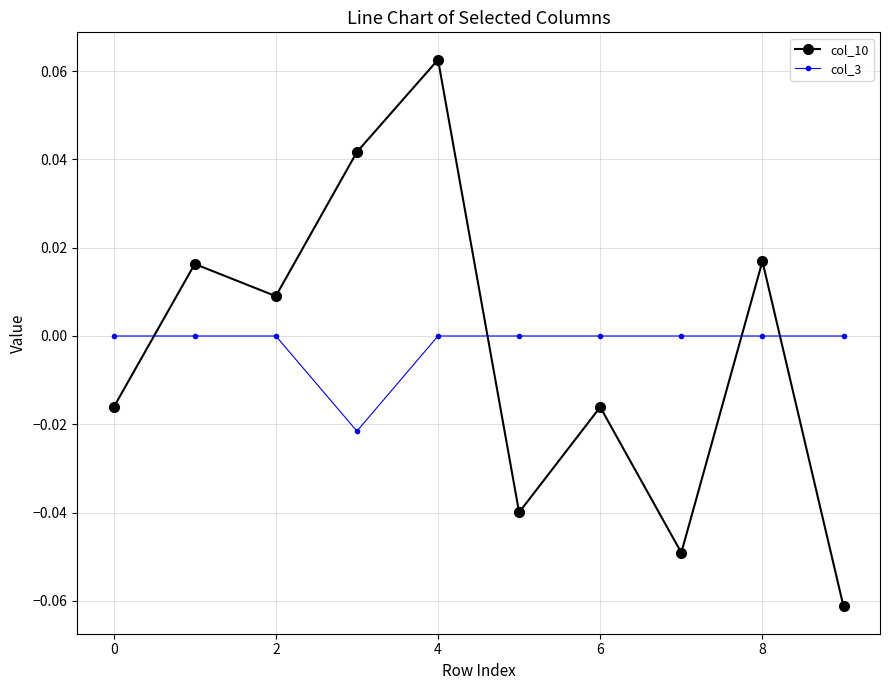

How many intersections are there between col_3 and col_10?

4